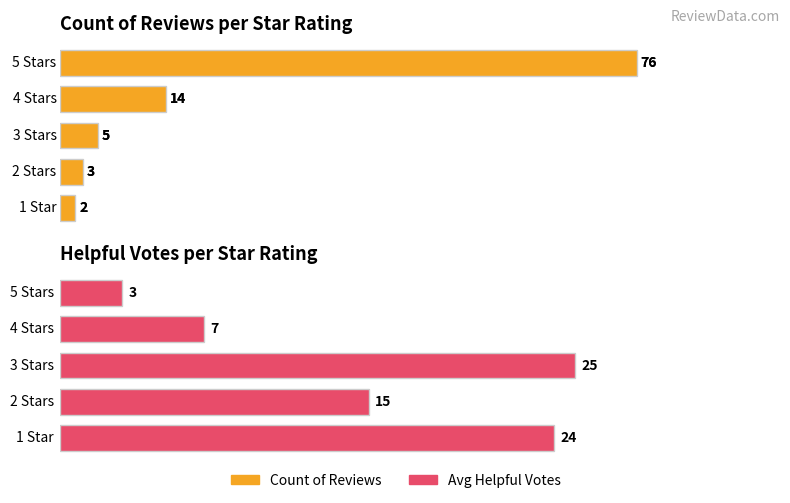

How many categories are shown in the chart?

5